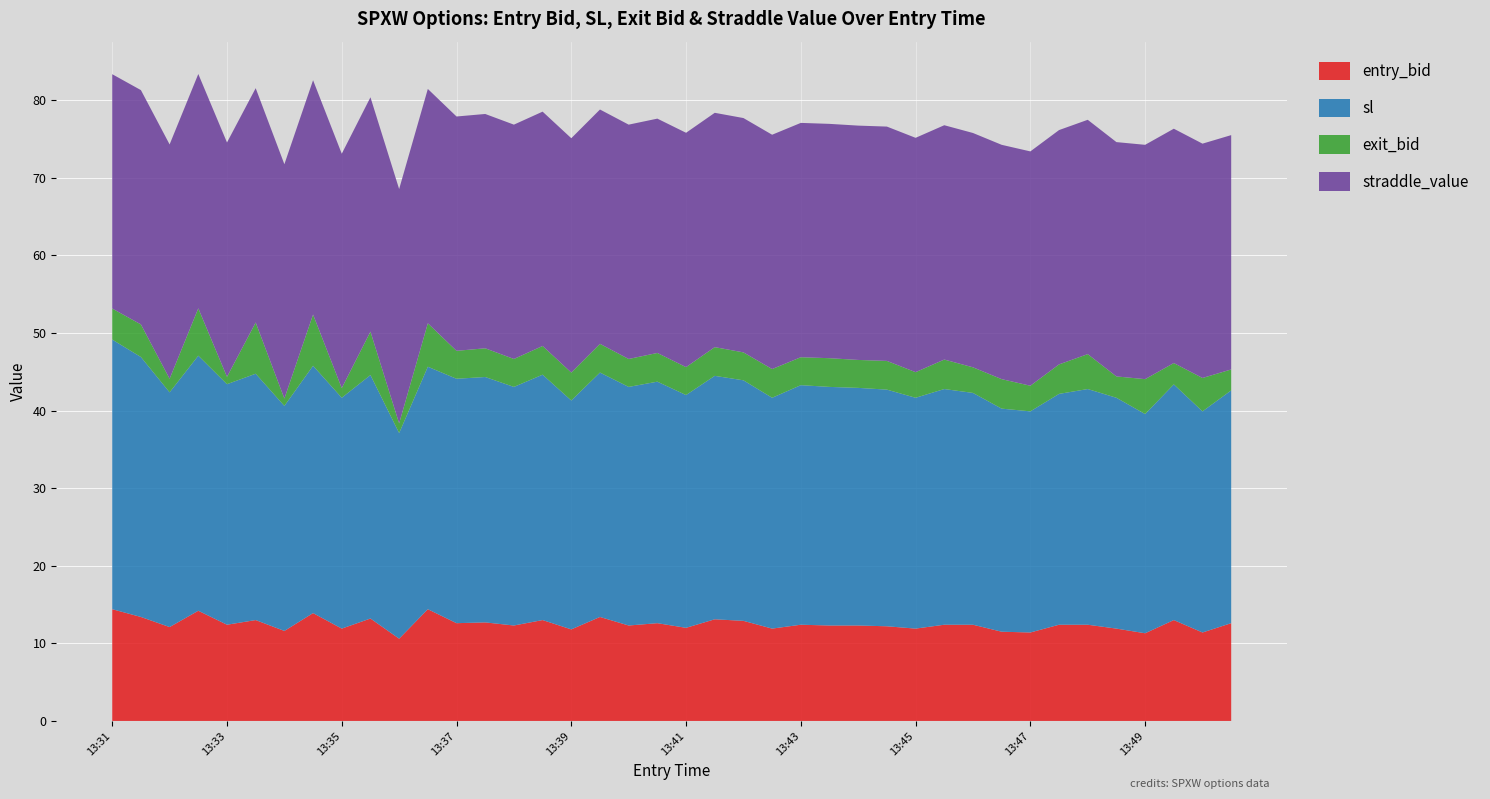

What is the highest value of the entry_bid series?

14.4